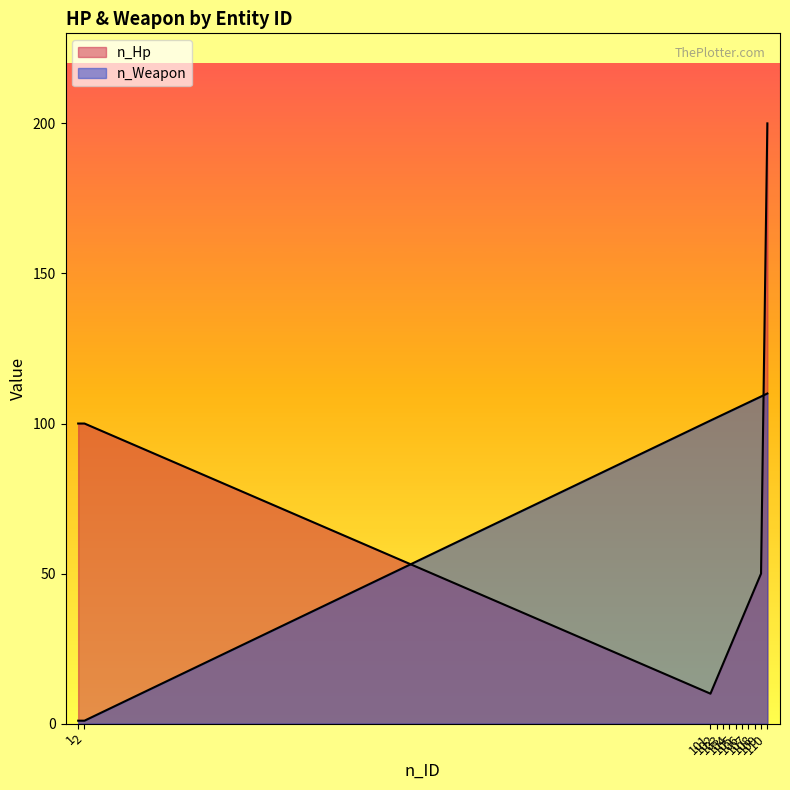

True or false: n_Hp has more than 0 points higher than both neighbors.

False